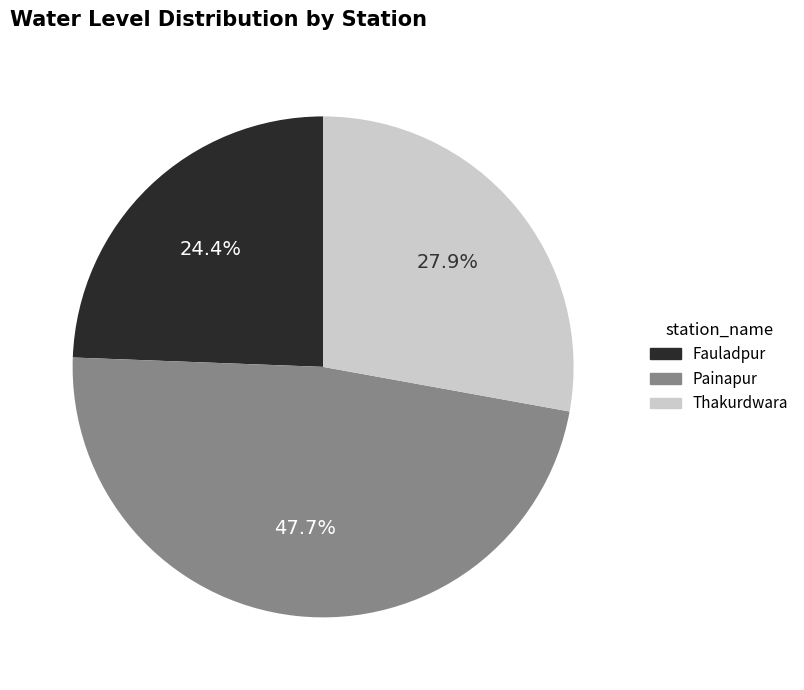

To the nearest percent, what percentage of the pie is Fauladpur?

24%